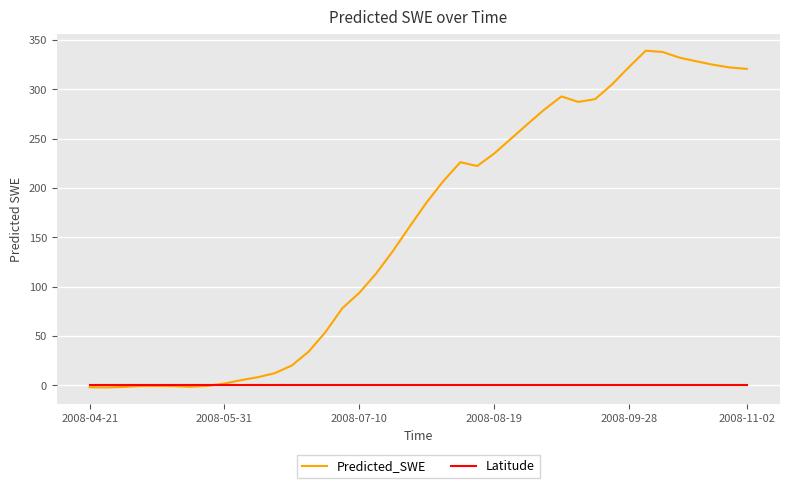

Which series has the largest total across all categories?

Predicted_SWE